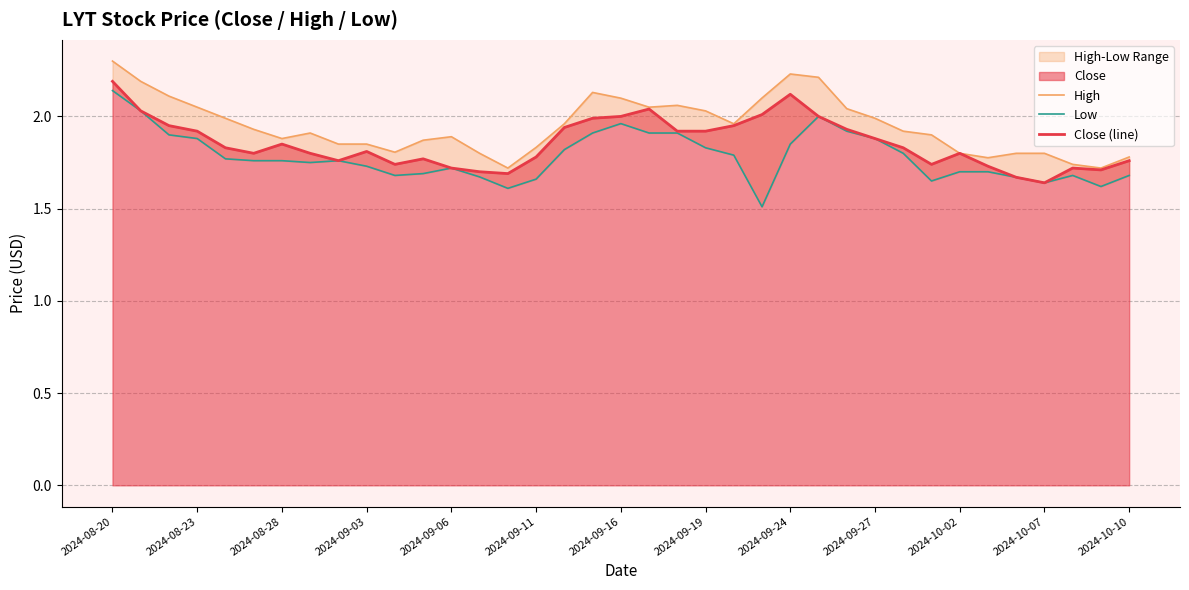

What is the difference between the Low values at 13 and 2024-08-20?

0.5